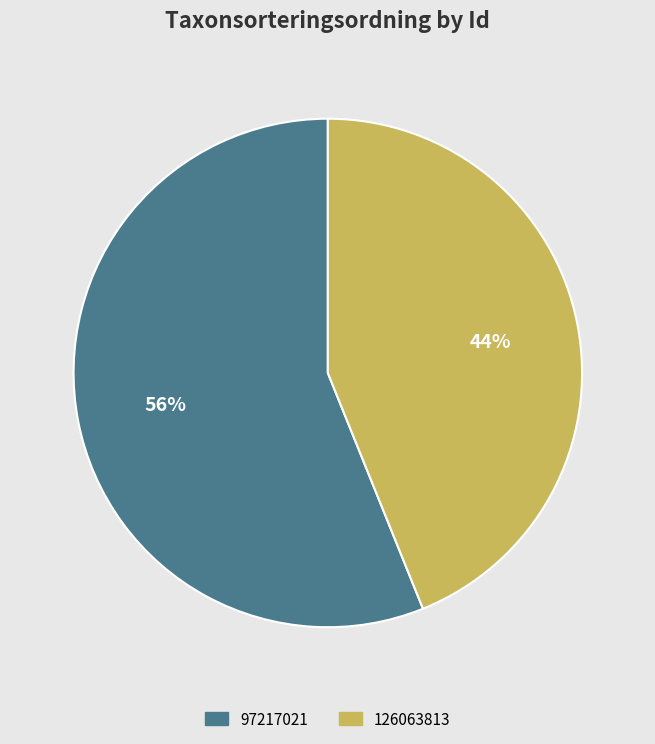

Rank the categories by value from highest to lowest.

97217021, 126063813